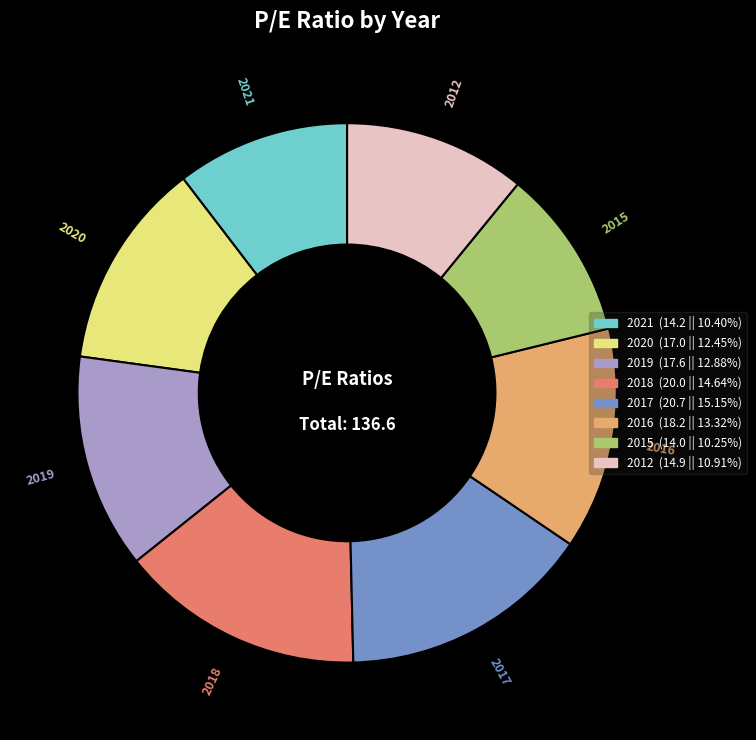

Approximately how many times larger is the value at 2018 compared to 2012?

1.3